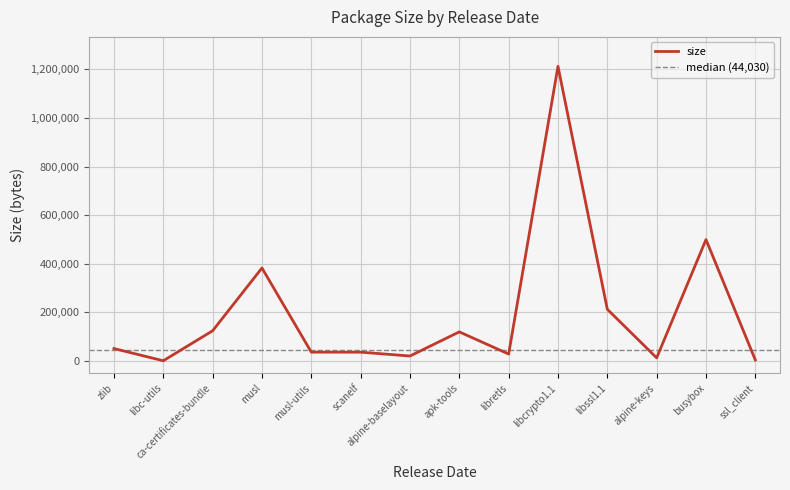

What is the highest value of the size series?

1211998